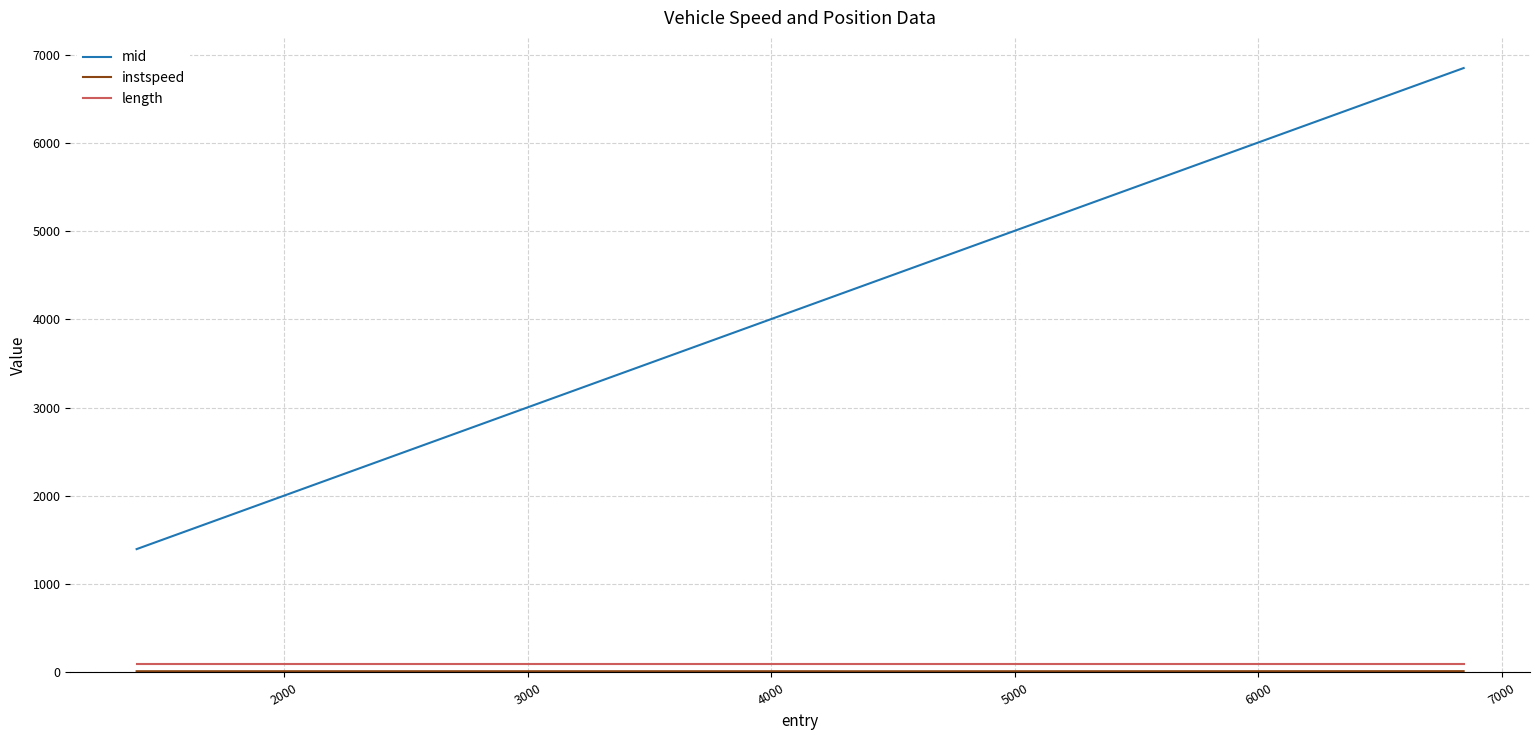

What is the smallest value displayed?

13.6